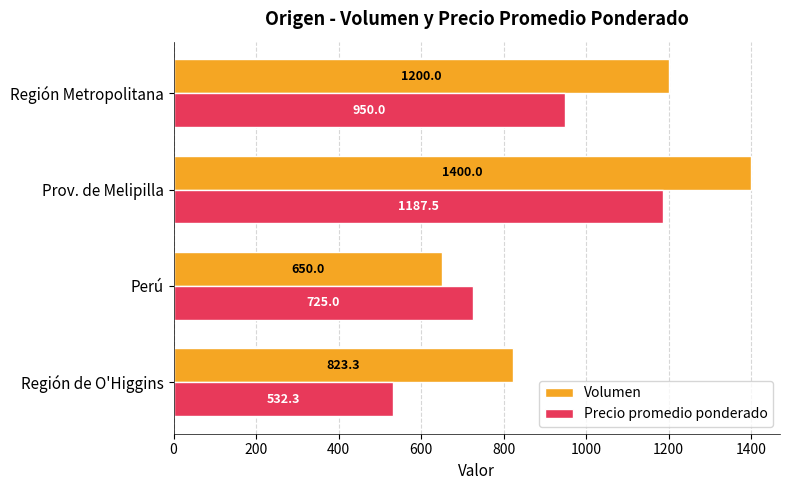

List the labels in order of Precio promedio ponderado value, largest first.

Prov. de Melipilla, Región Metropolitana, Perú, Región de O'Higgins